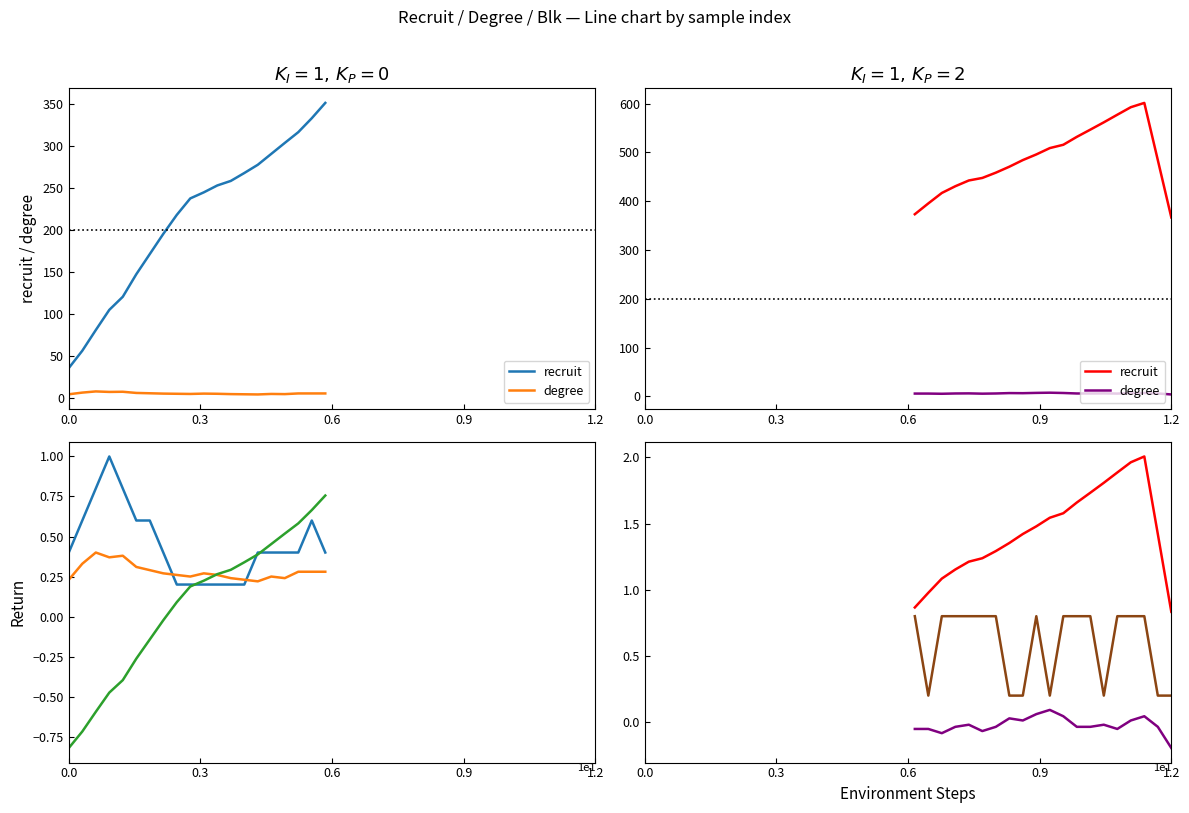

True or false: degree scaled and degree cross at least once.

False